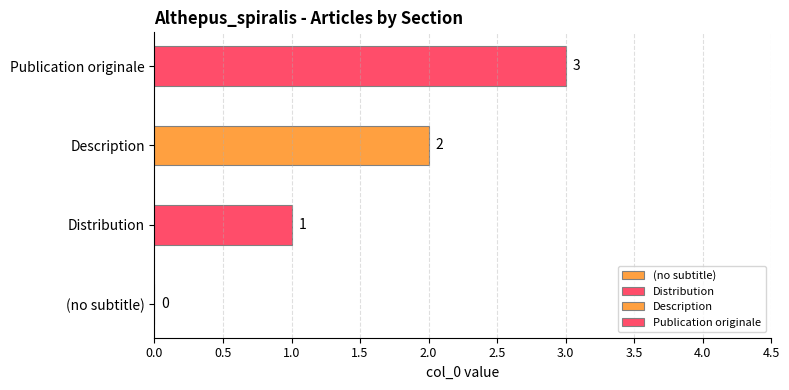

What is the maximum value shown in the chart?

3